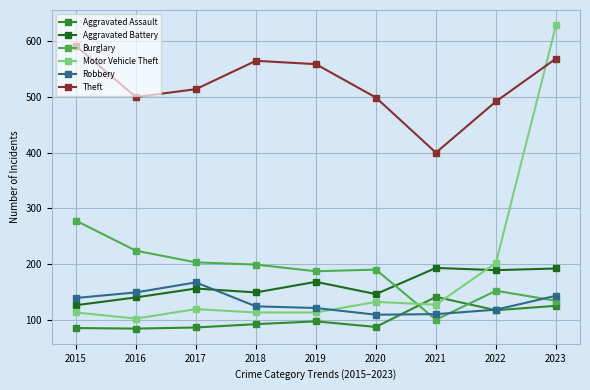

True or false: Aggravated Battery has a value of 126 at 2015.

True